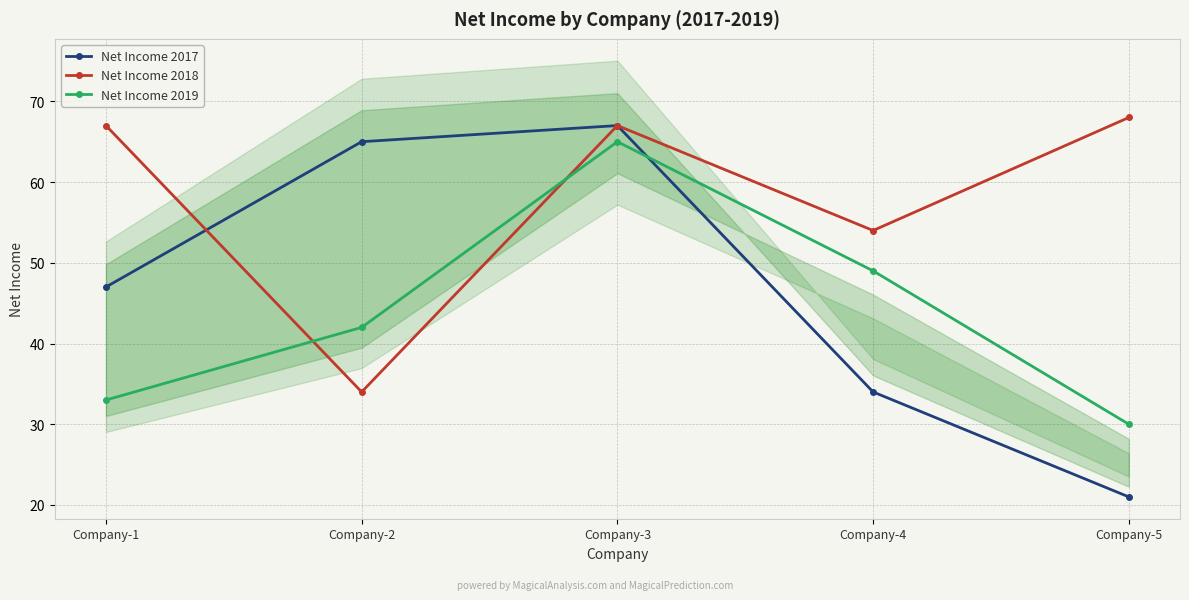

List the labels in order of Net Income 2017 value, largest first.

Company-3, Company-2, Company-1, Company-4, Company-5